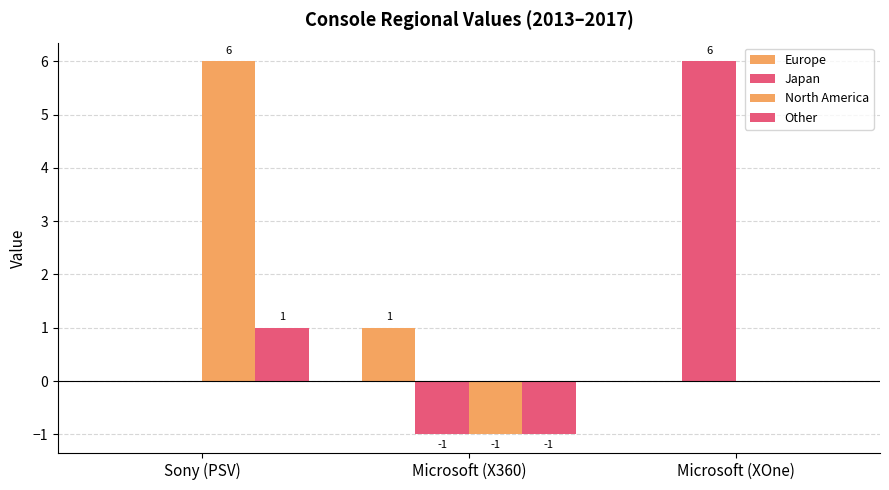

Count the number of categories in the chart.

3